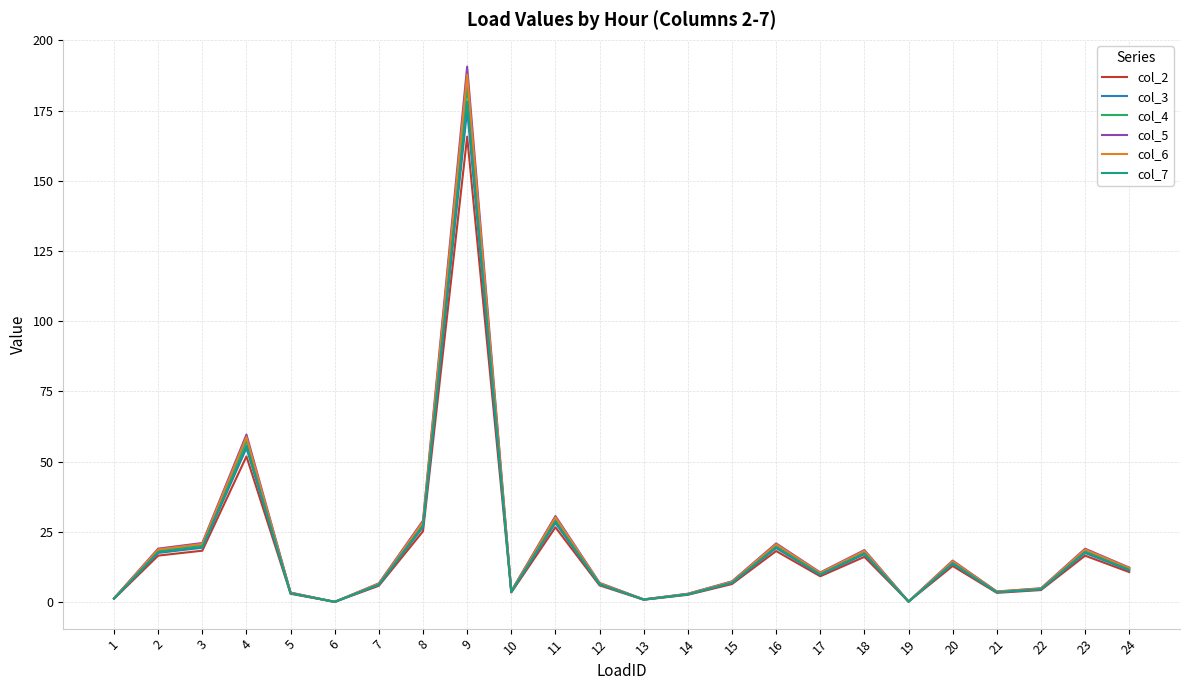

At which category is the sum across all series the highest?

9